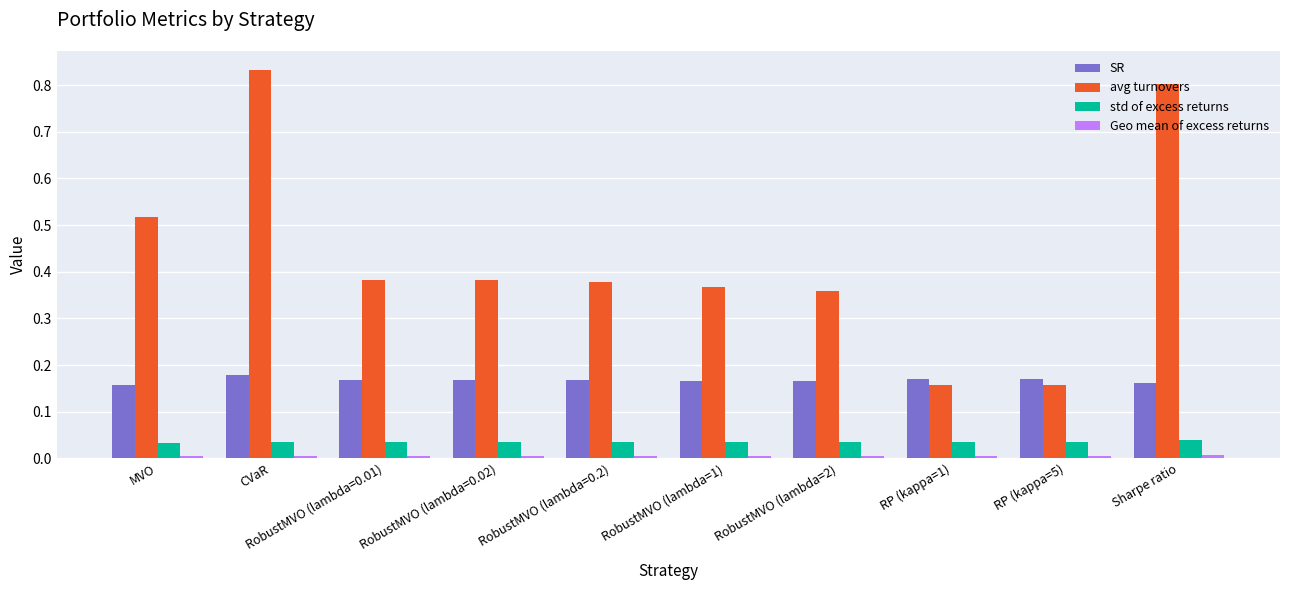

True or false: std of excess returns has a value of 0.1 at RP (kappa=1).

False